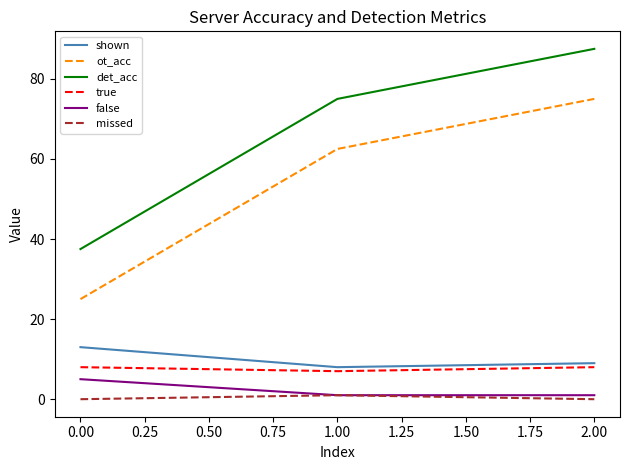

What is the total value across all series at 0.00?

88.5